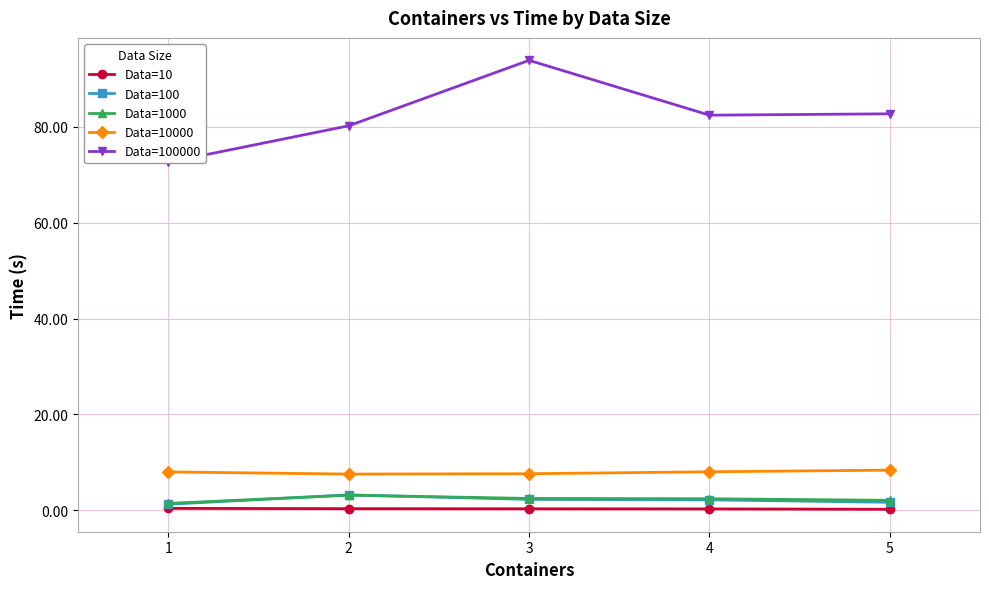

Reading left to right, list all the values displayed in this chart.

Data=10: 1=0.4	2=0.3	3=0.3	4=0.2	5=0.2
Data=100: 1=1.2	2=3.2	3=2.2	4=2.1	5=1.6
Data=1000: 1=1.4	2=3.1	3=2.4	4=2.4	5=2.0
Data=10000: 1=8.0	2=7.5	3=7.6	4=8.0	5=8.3
Data=100000: 1=72.6	2=80.2	3=93.9	4=82.5	5=82.7